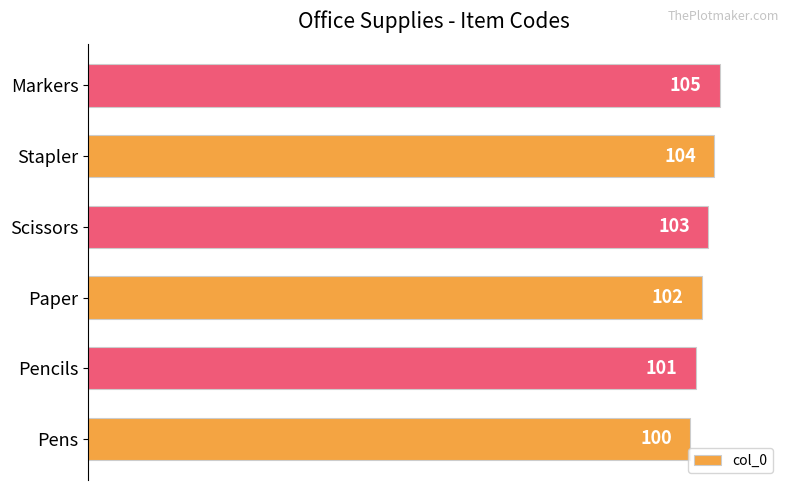

How many values are between 101 and 104?

4